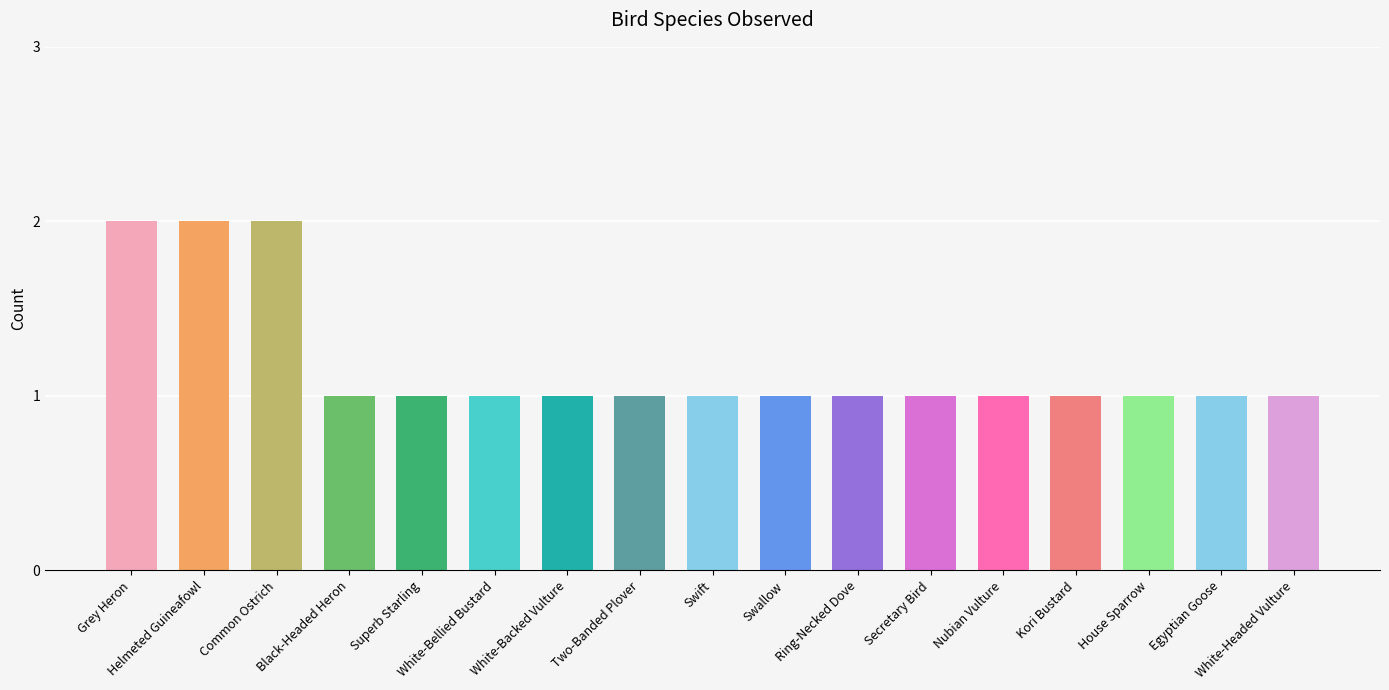

What is the label of the 8th bar from the left?

Two-Banded Plover